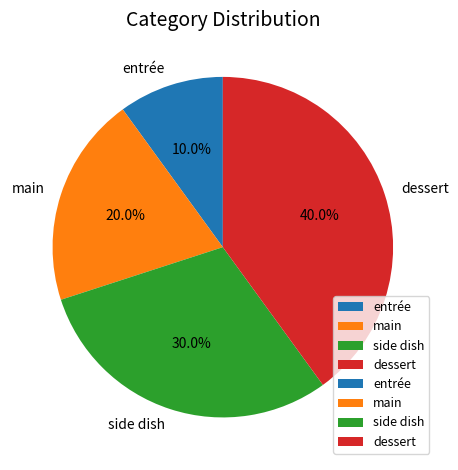

To the nearest percent, what is the average slice percentage?

25%